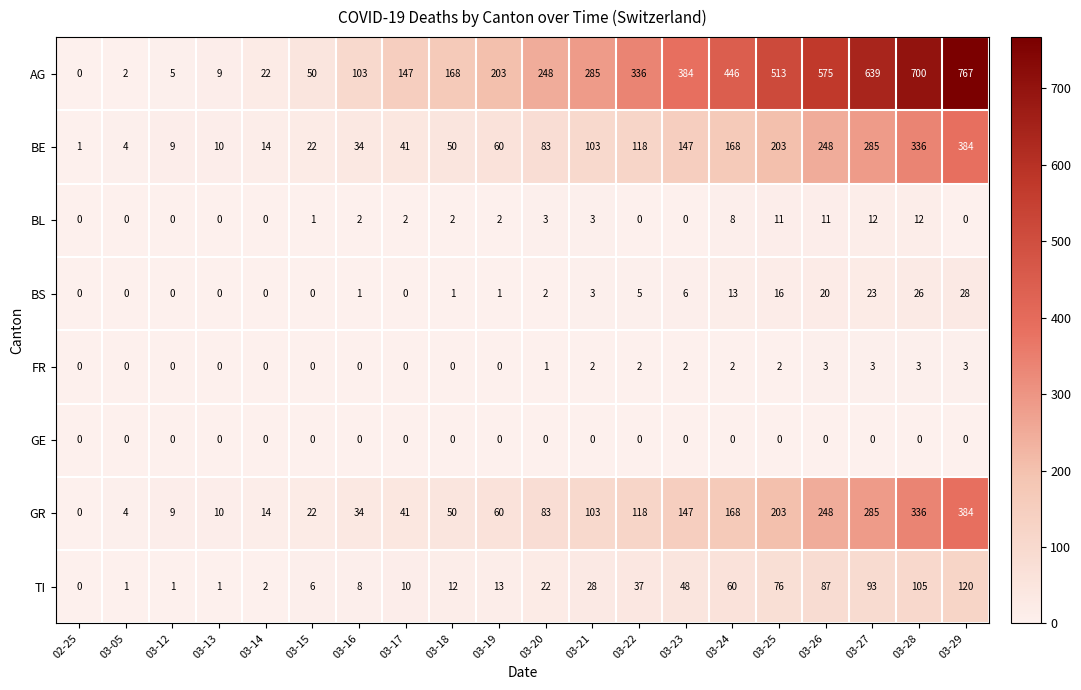

What is the difference between the highest and lowest values at 03-12?

9